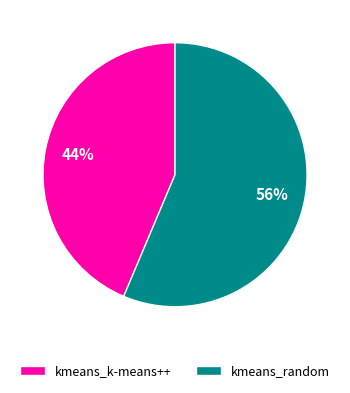

What is the largest slice in the pie chart?

kmeans_random